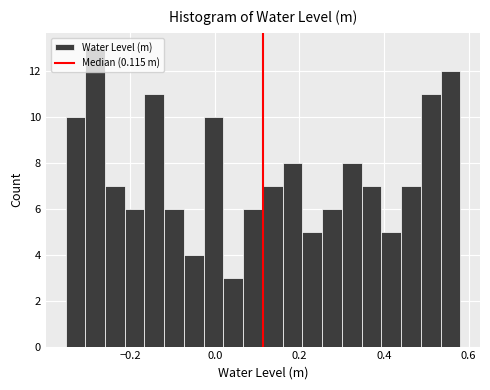

Around what value on the x-axis is the tallest bar? Give the approximate position of its centre, as read against the axis.

-0.28